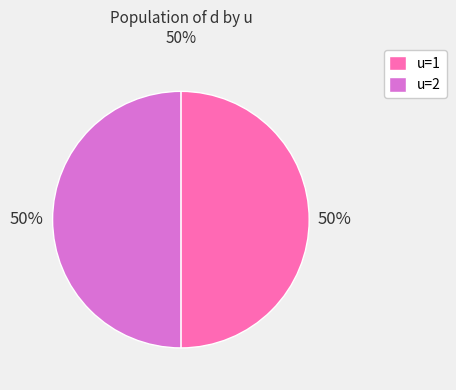

The u=2 slice represents 50% of the pie. True or false?

True